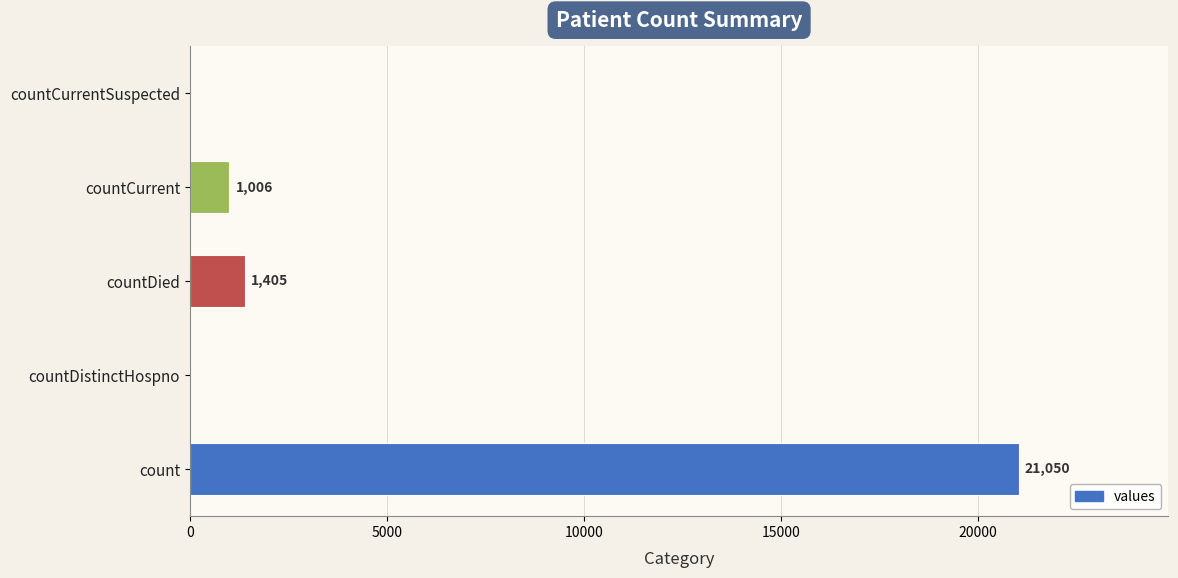

What is the approximate value at countCurrent, to the nearest 10?

1010